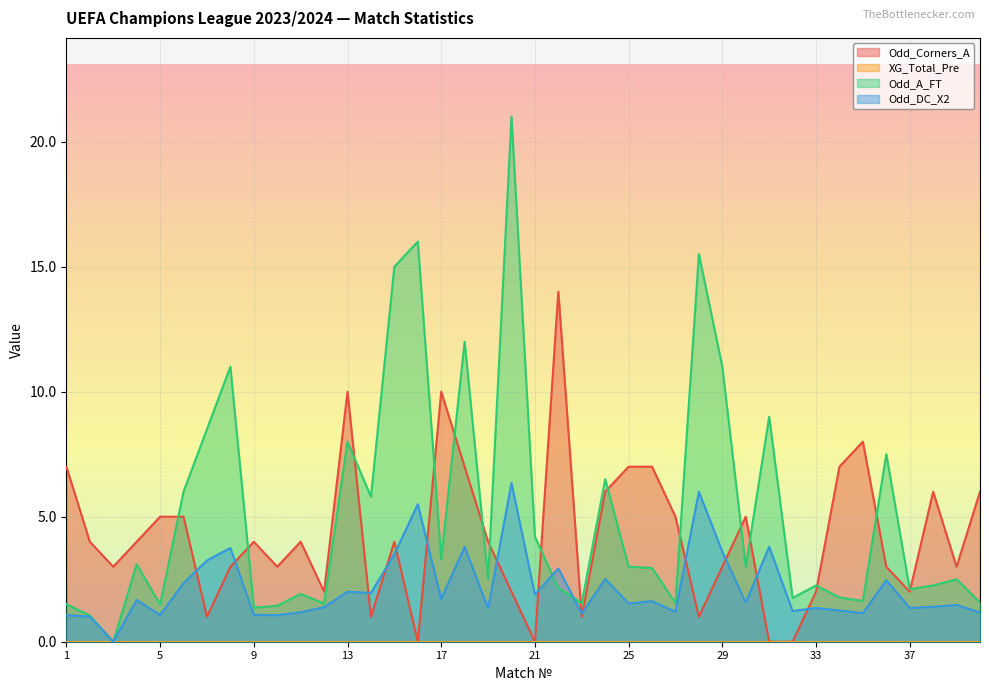

Is it true that Odd_Corners_A equals 2.5 at 19?

False